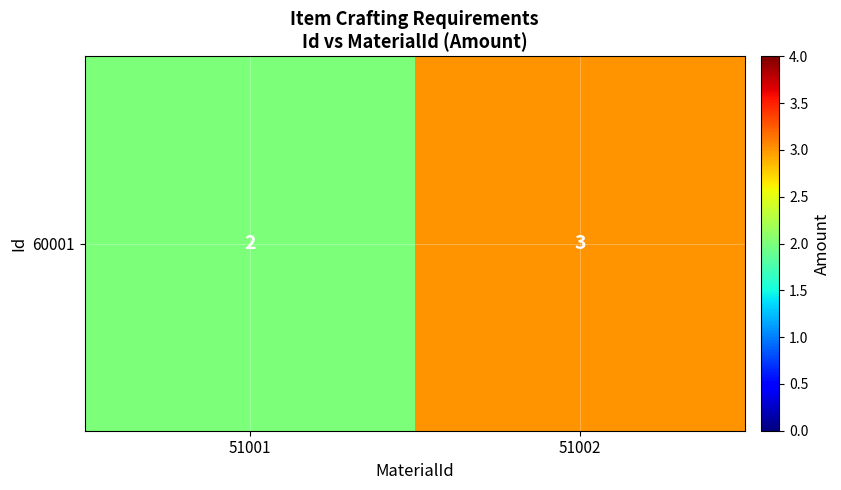

How many series are shown in this chart?

1